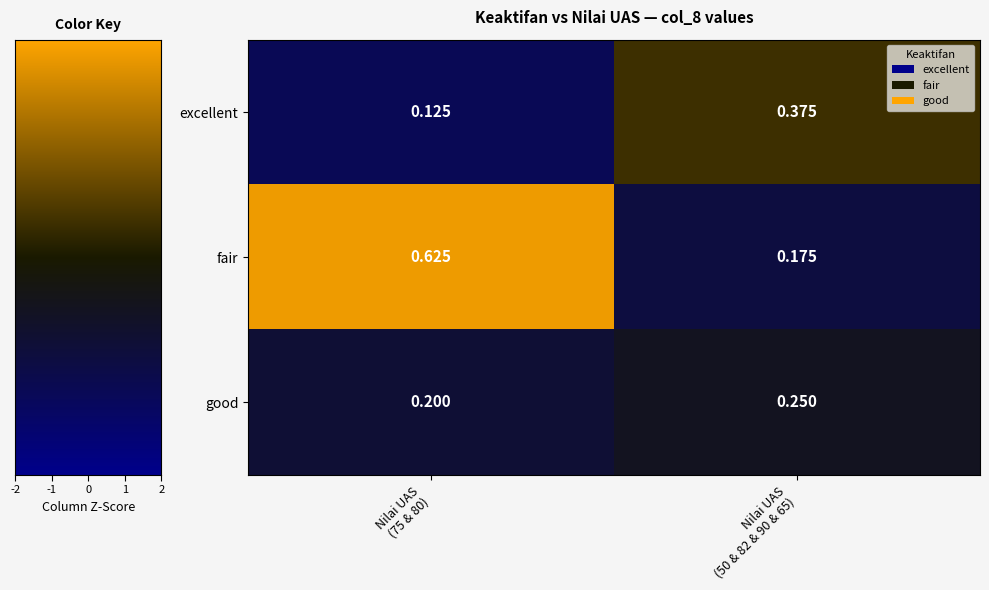

Rank the series by their maximum value, from highest to lowest.

fair, excellent, good